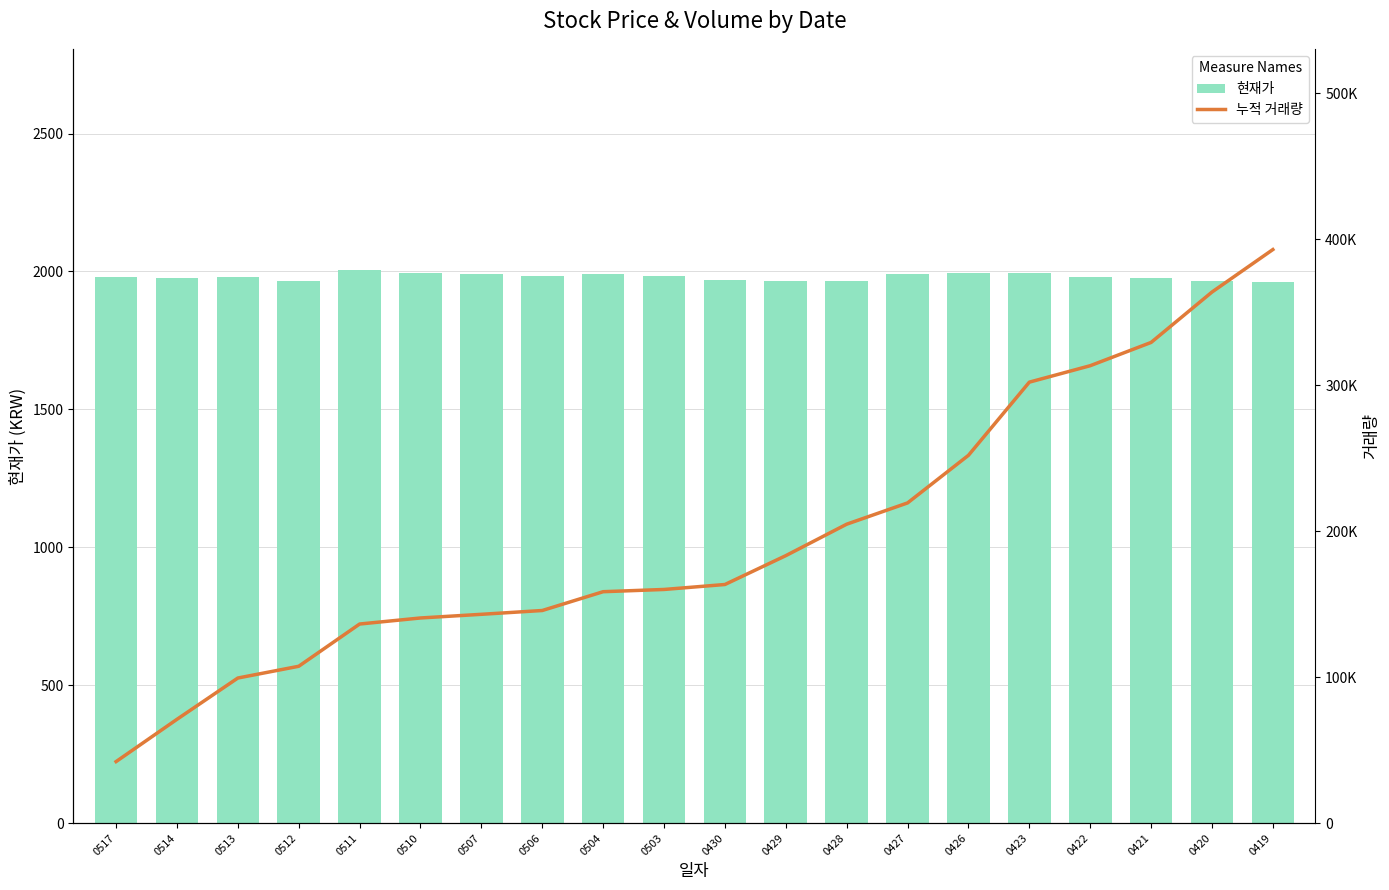

At how many categories does at least one series exceed 349041?

2